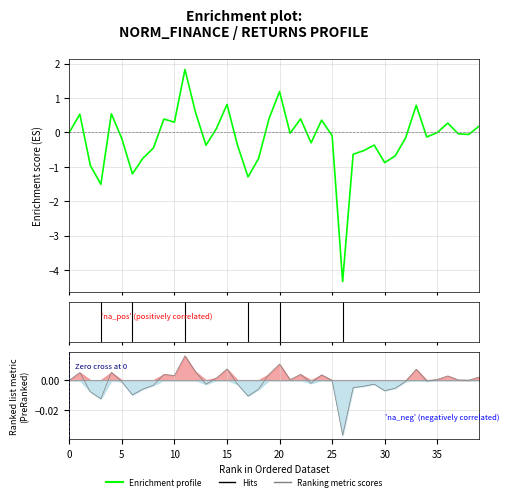

Between 31 and 33, which series saw the biggest shift?

norm_finance